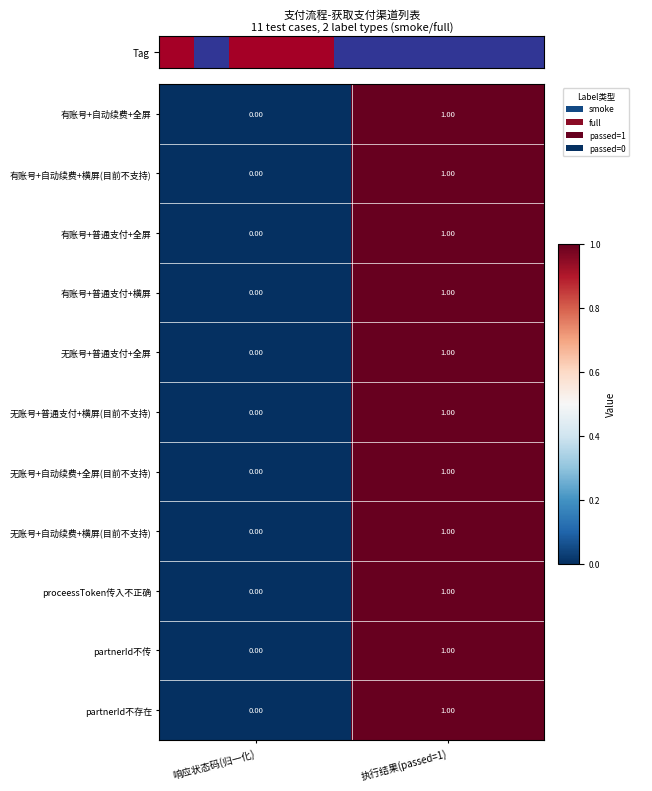

At which category is the sum across all series the highest?

执行结果(passed=1)